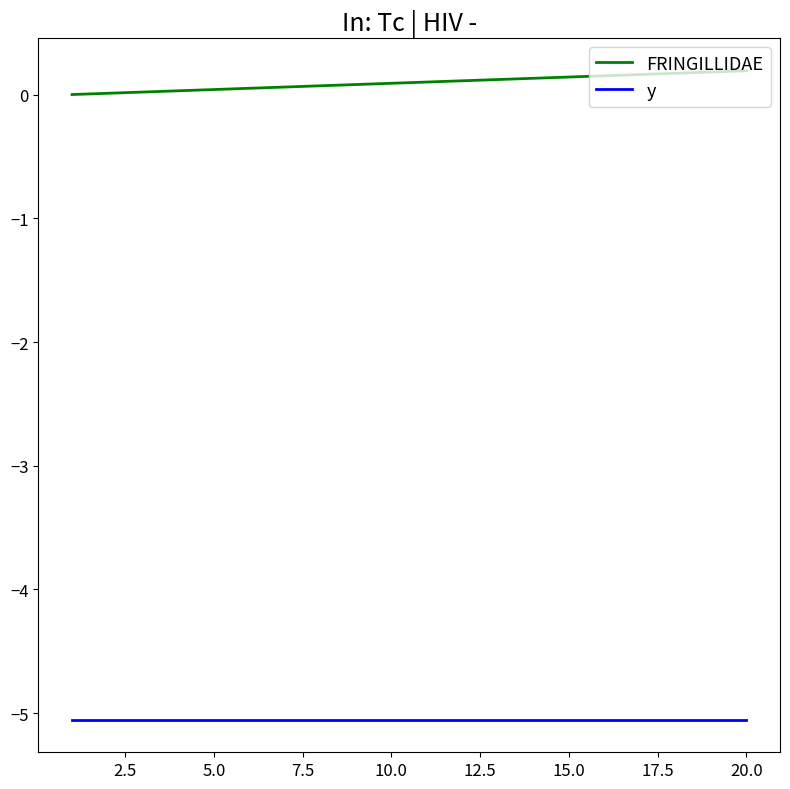

What is the highest value of the y series?

-5.1